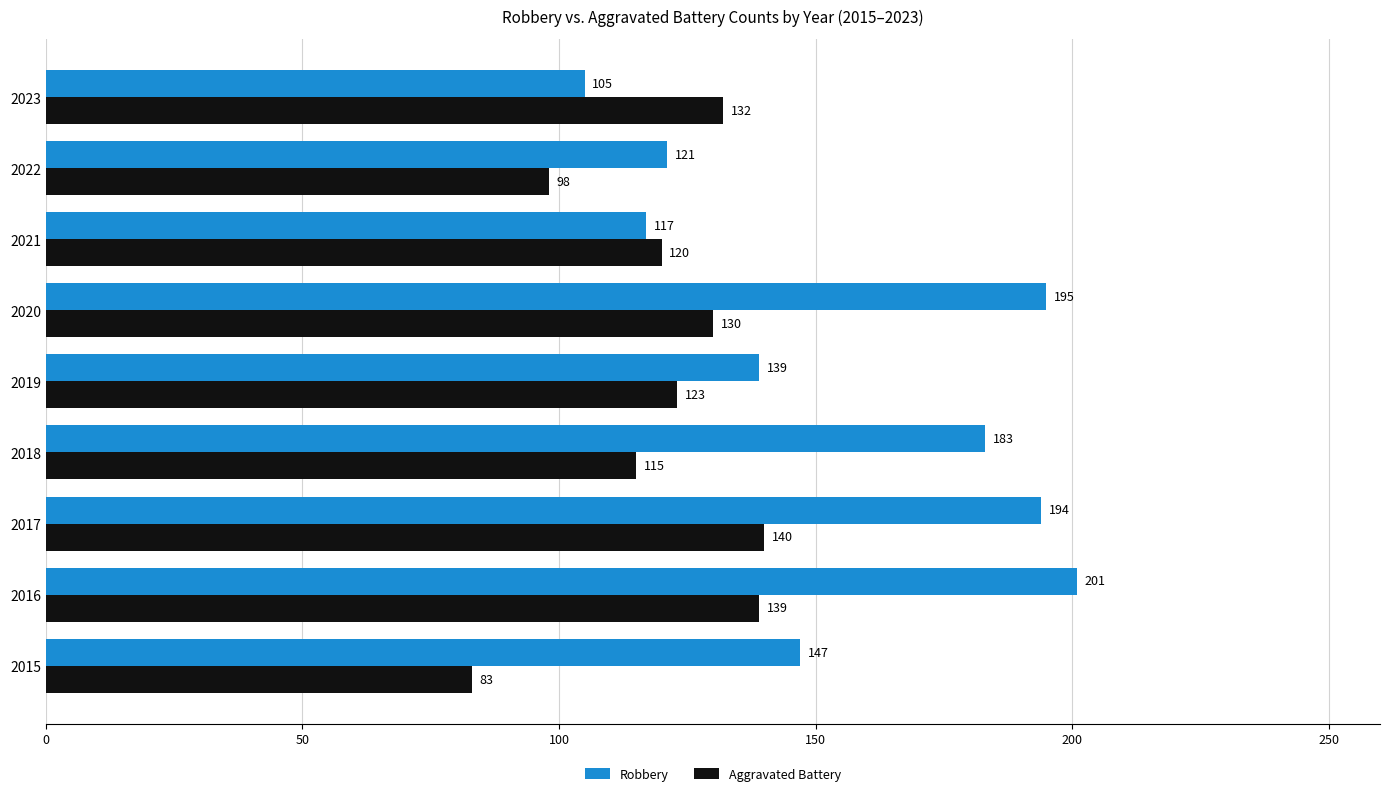

Which series changed the most between 2020 and 2023?

Robbery